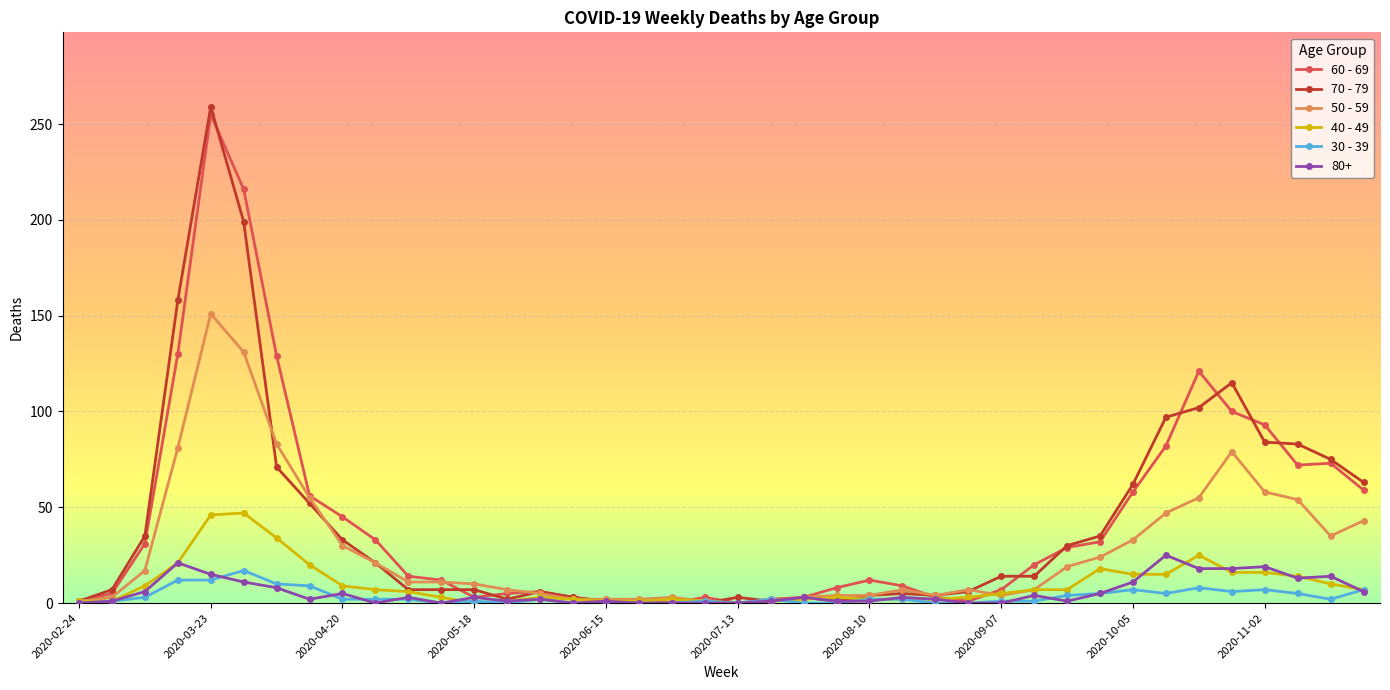

How many data points in 40 - 49 are less than 6?

20